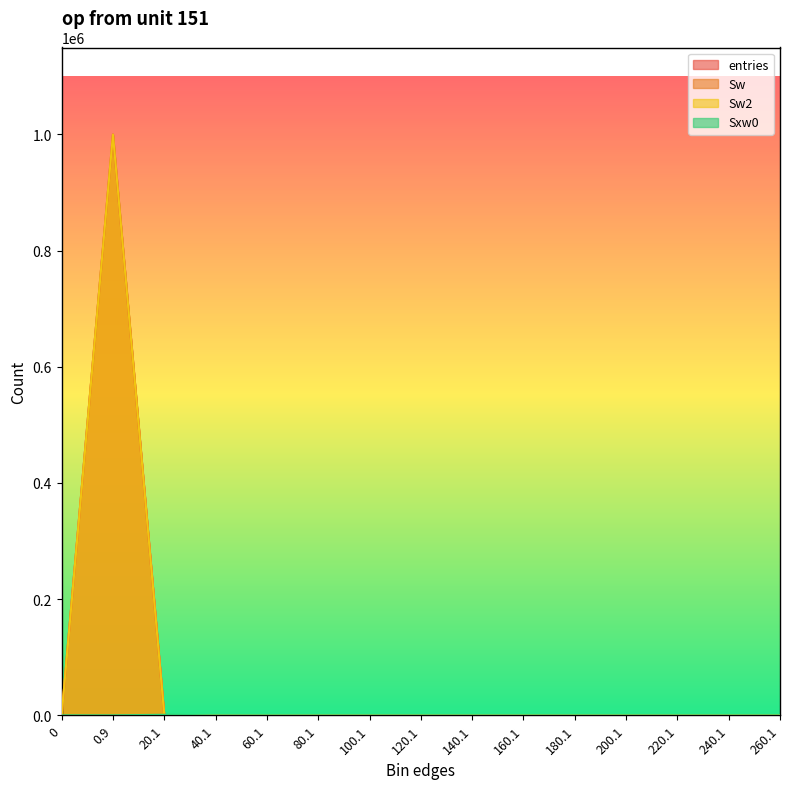

The Sw series shows -541899 at 0. True or false?

False